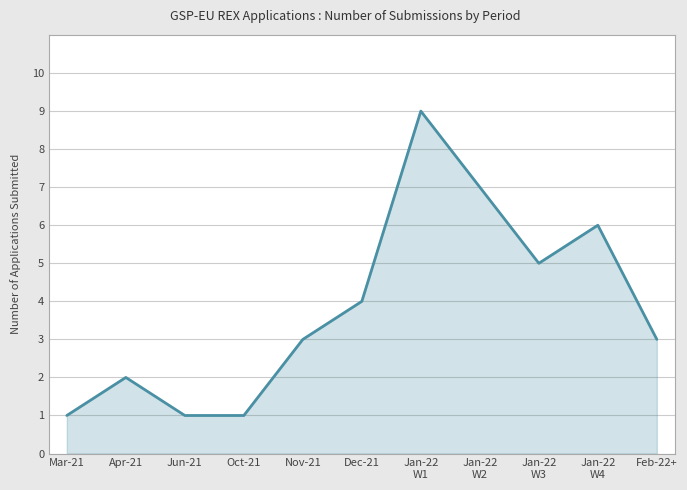

What is the change in value from Nov-21 to Dec-21?

+1